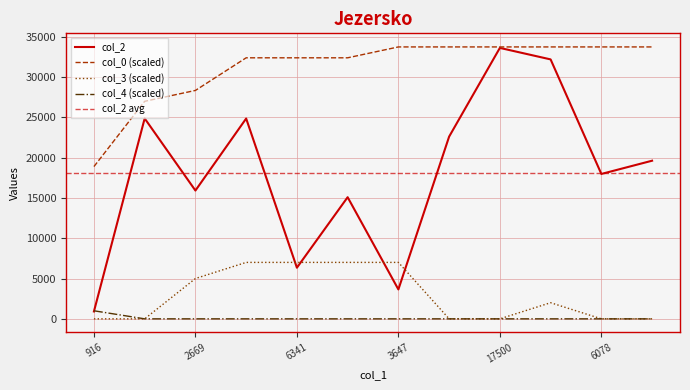

Reading left to right, transcribe all the data shown in this chart.

col_2: 916.0	24854.0	15911.0	24842.0	6341.0	15083.0	3647.0	22598.0	33599.0	32174.0	17968.0	19611.0
col_0: 18883.7	26976.7	28325.6	32372.1	32372.1	32372.1	33720.9	33720.9	33720.9	33720.9	33720.9	33720.9
col_3: 0.0	0.0	5000.0	7000.0	7000.0	7000.0	7000.0	0.0	0.0	2000.0	0.0	0.0
col_4: 1000.0	0.0	0.0	0.0	0.0	0.0	0.0	0.0	0.0	0.0	0.0	0.0